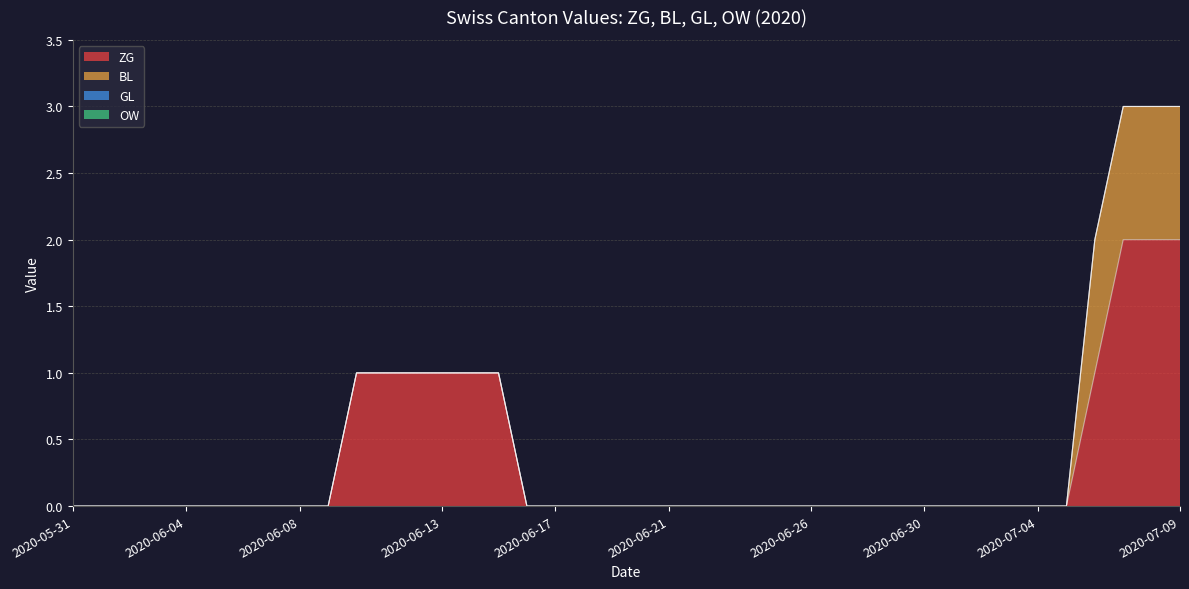

True or false: OW and ZG cross at least once.

False